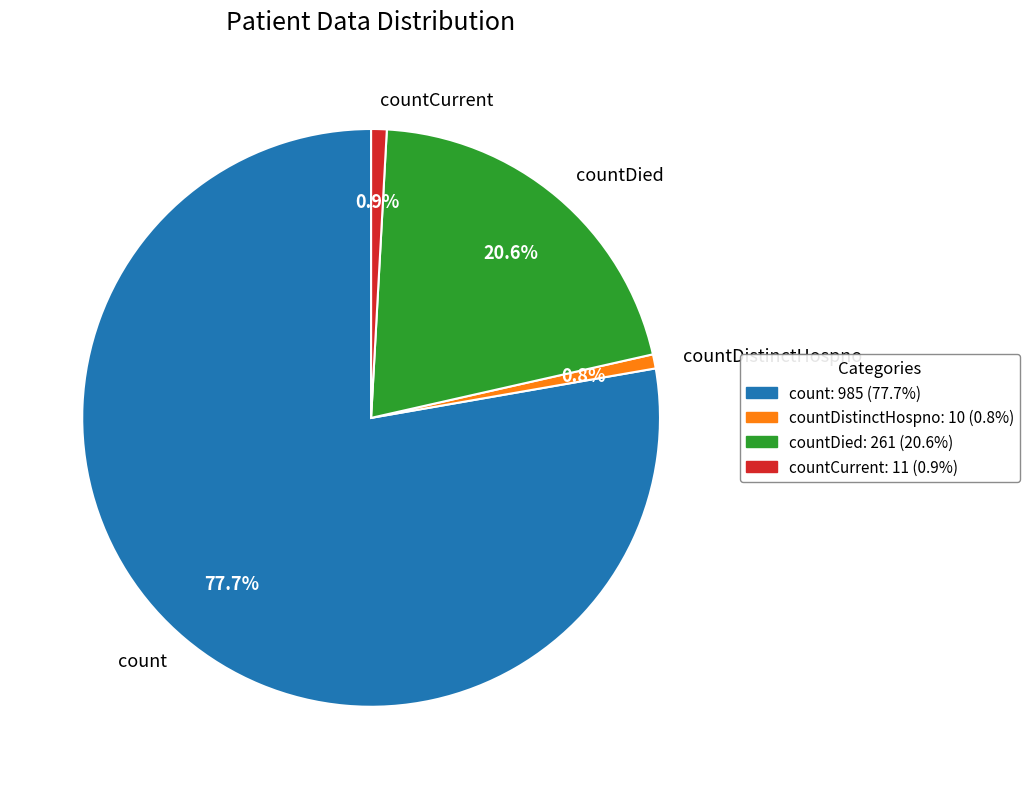

Count the number of slices in the pie.

4